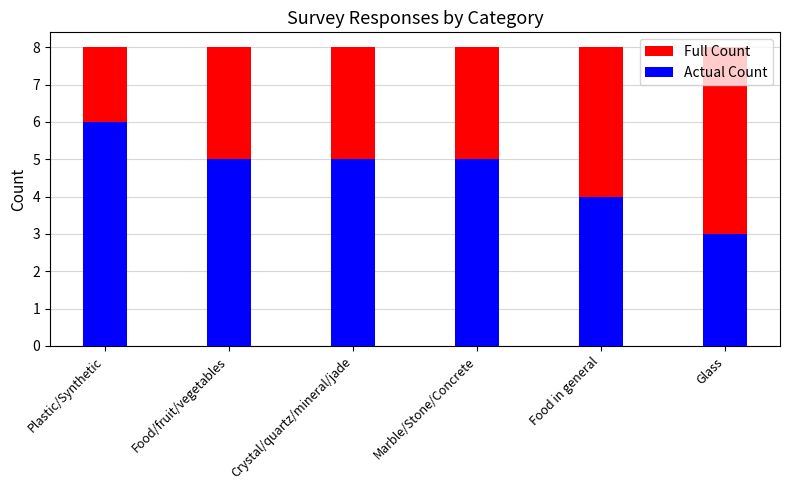

What is the minimum value for Actual Count?

3